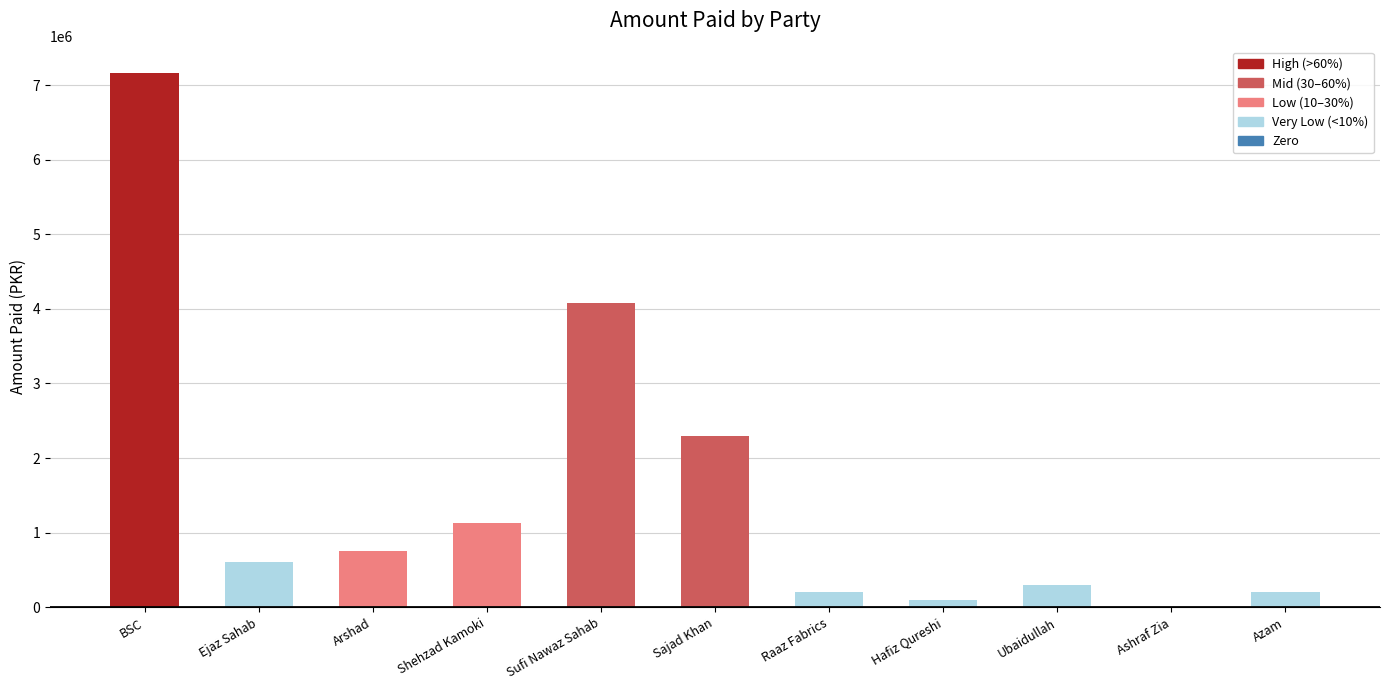

Reading left to right, list all the values displayed in this chart.

BSC=7158783	Ejaz Sahab=612354	Arshad=754210	Shehzad Kamoki=1125940	Sufi Nawaz Sahab=4079100	Sajad Khan=2300000	Raaz Fabrics=200000	Hafiz Qureshi=100000	Ubaidullah=296150	Ashraf Zia=0	Azam=200000